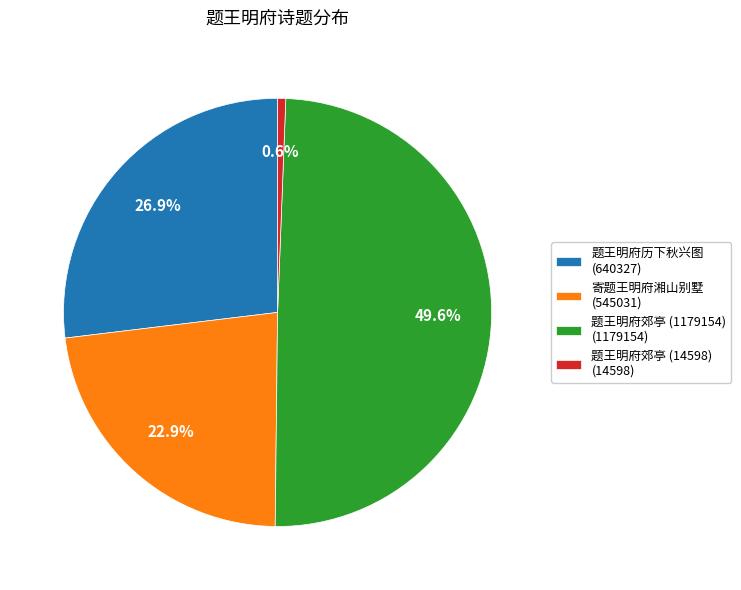

True or false: 题王明府郊亭 (14598) accounts for 1% of the total.

True